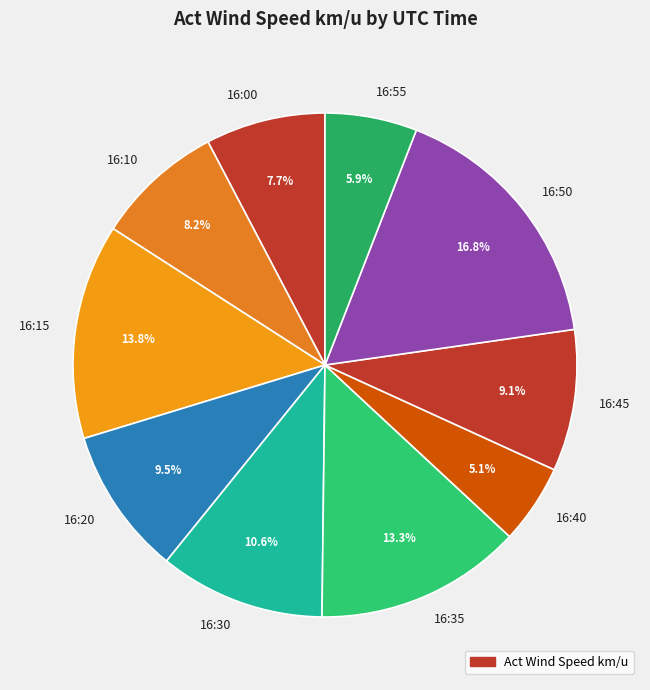

Does any single category account for the majority?

No